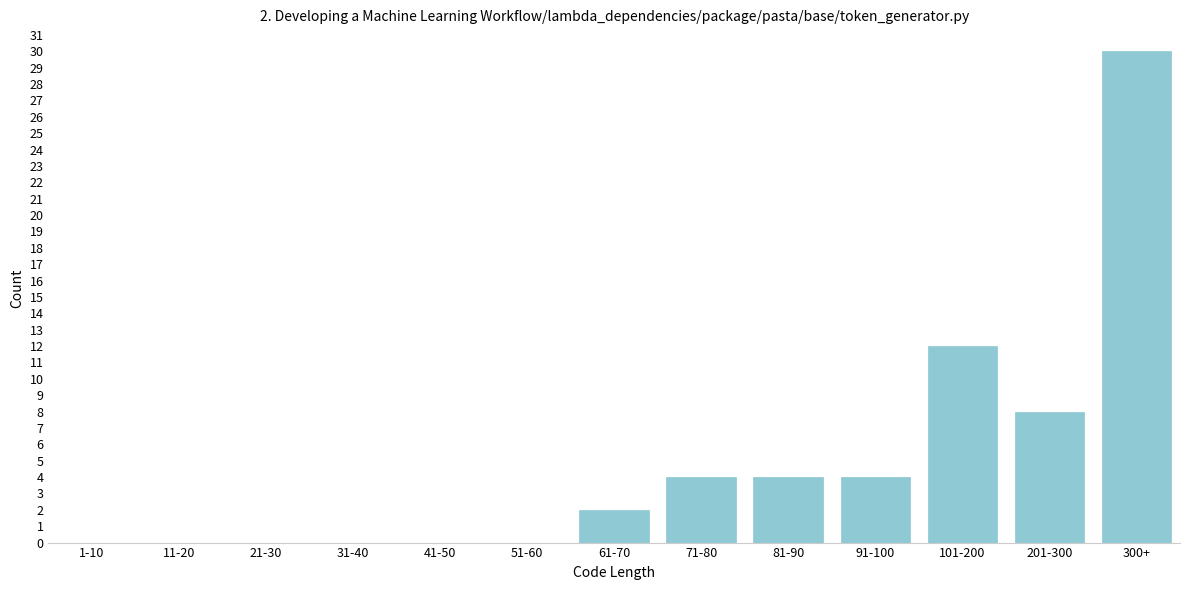

Reading left to right, transcribe all the data shown in this chart.

1-10=0	11-20=0	21-30=0	31-40=0	41-50=0	51-60=0	61-70=2	71-80=4	81-90=4	91-100=4	101-200=12	201-300=8	300+=30